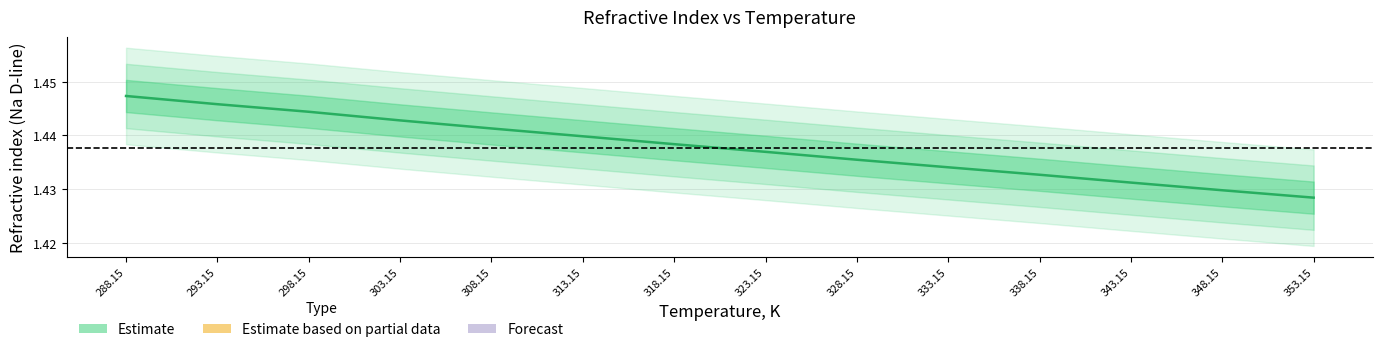

True or false: there are more than 1 points higher than both neighbors.

False